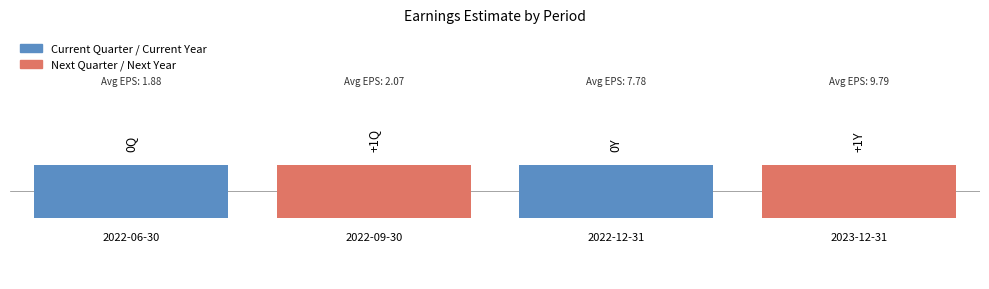

What is the value of the Earnings Estimate Year Ago Eps point at the 2nd from the left?

2.0